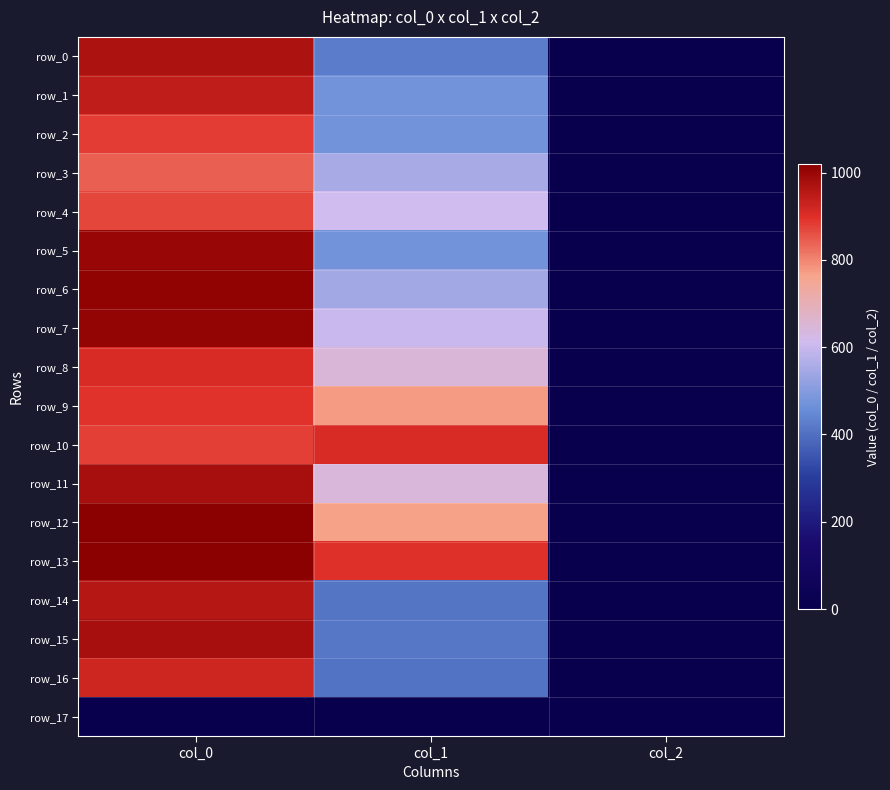

How many values in the row_11 series exceed 644?

2